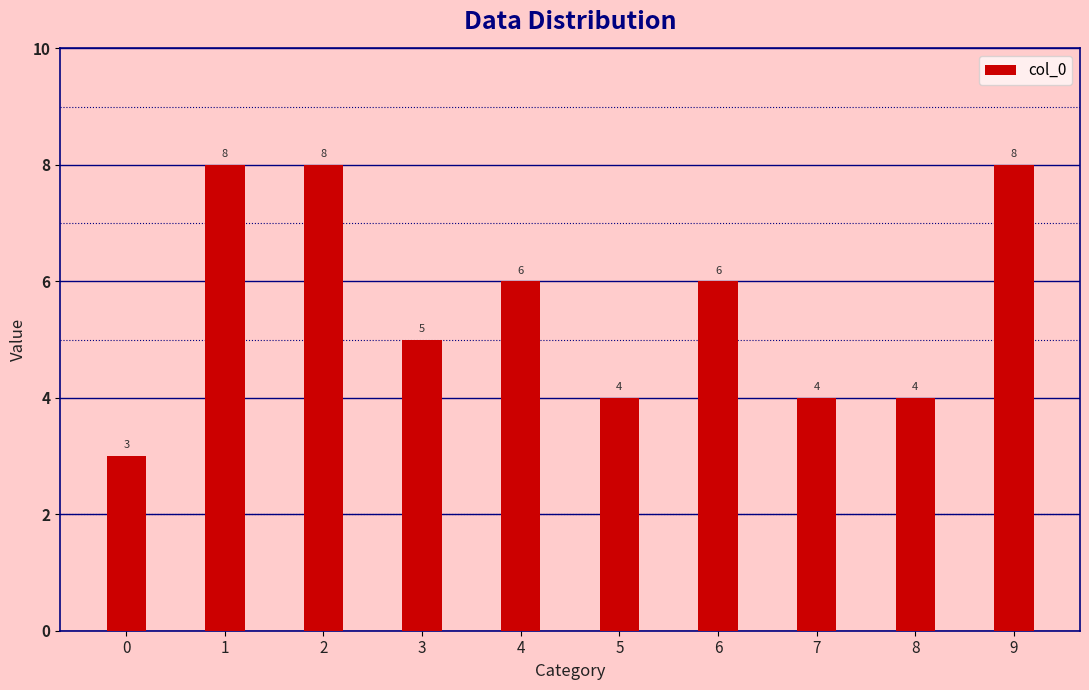

Reading left to right, transcribe all the data shown in this chart.

0=3	1=8	2=8	3=5	4=6	5=4	6=6	7=4	8=4	9=8